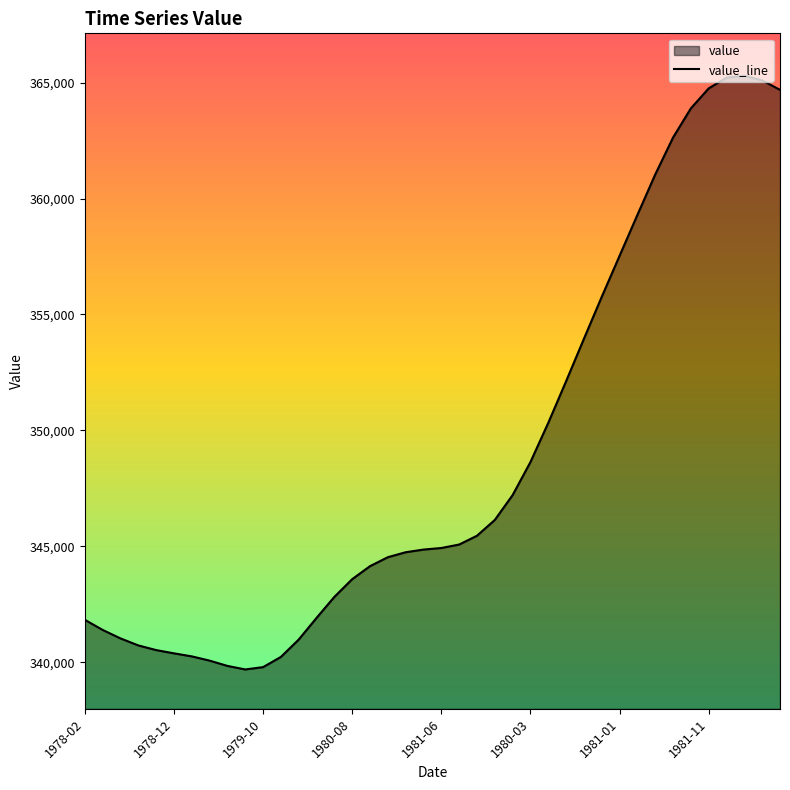

Is it true that the value at 1980-03 is 122680?

False